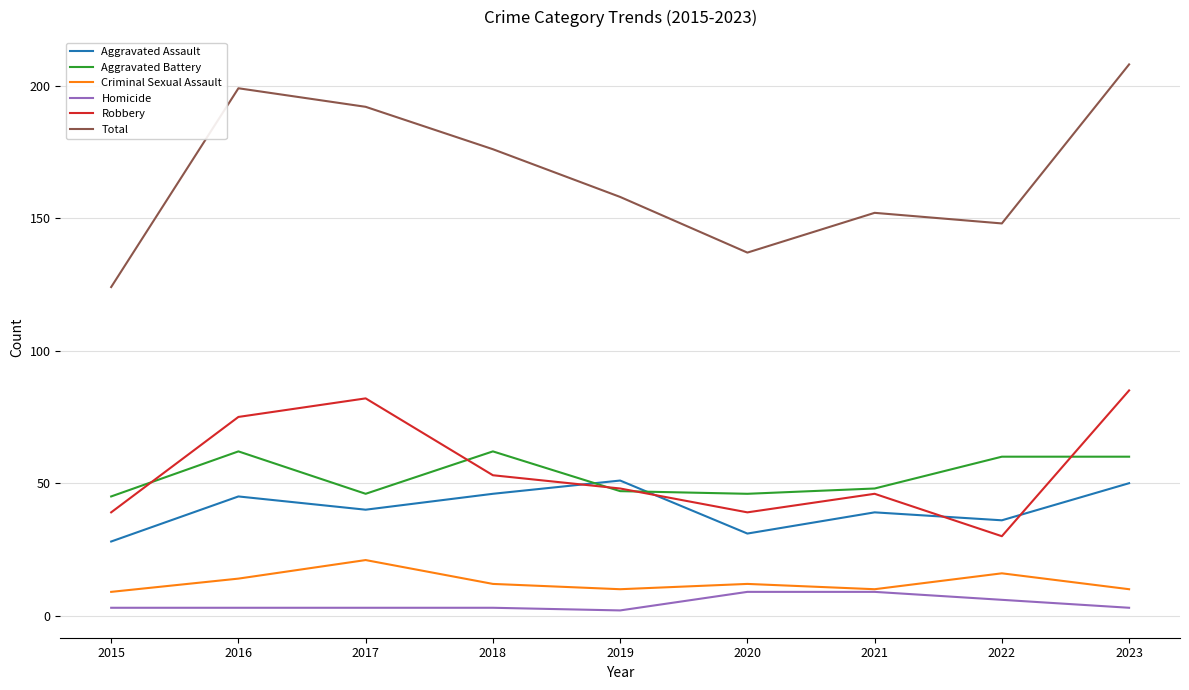

What is the difference between the Total values at 2020 and 2023?

71